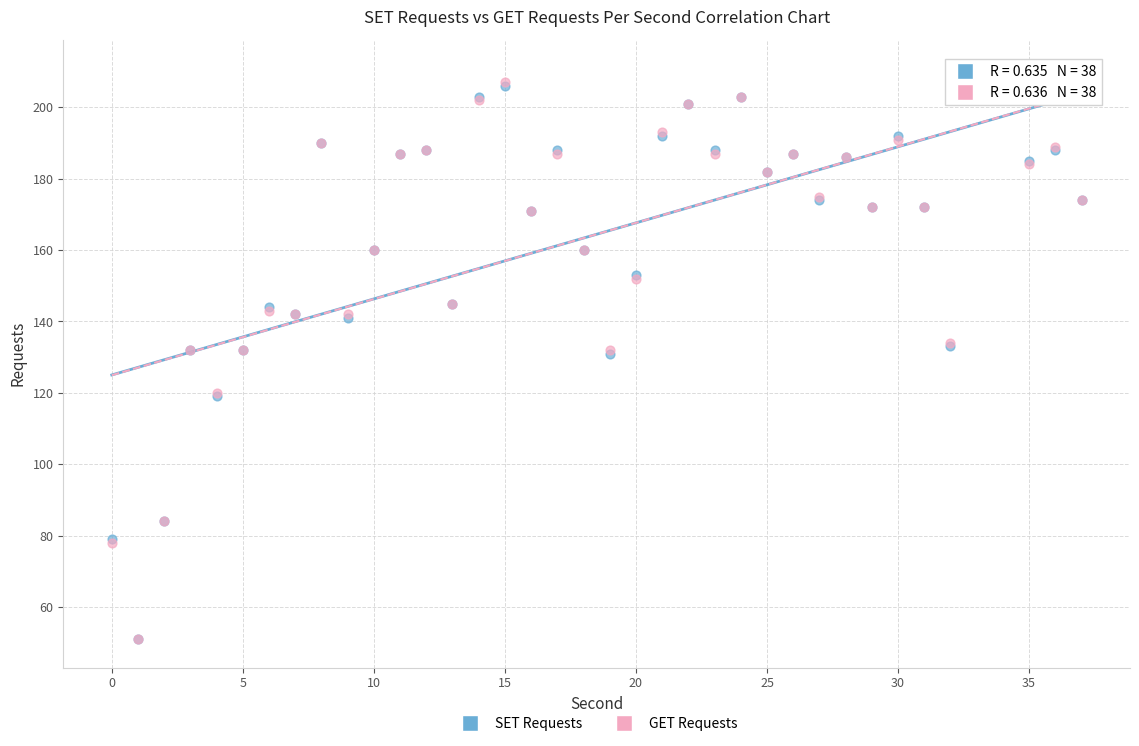

What are all the series names shown in the legend?

SET Requests, GET Requests